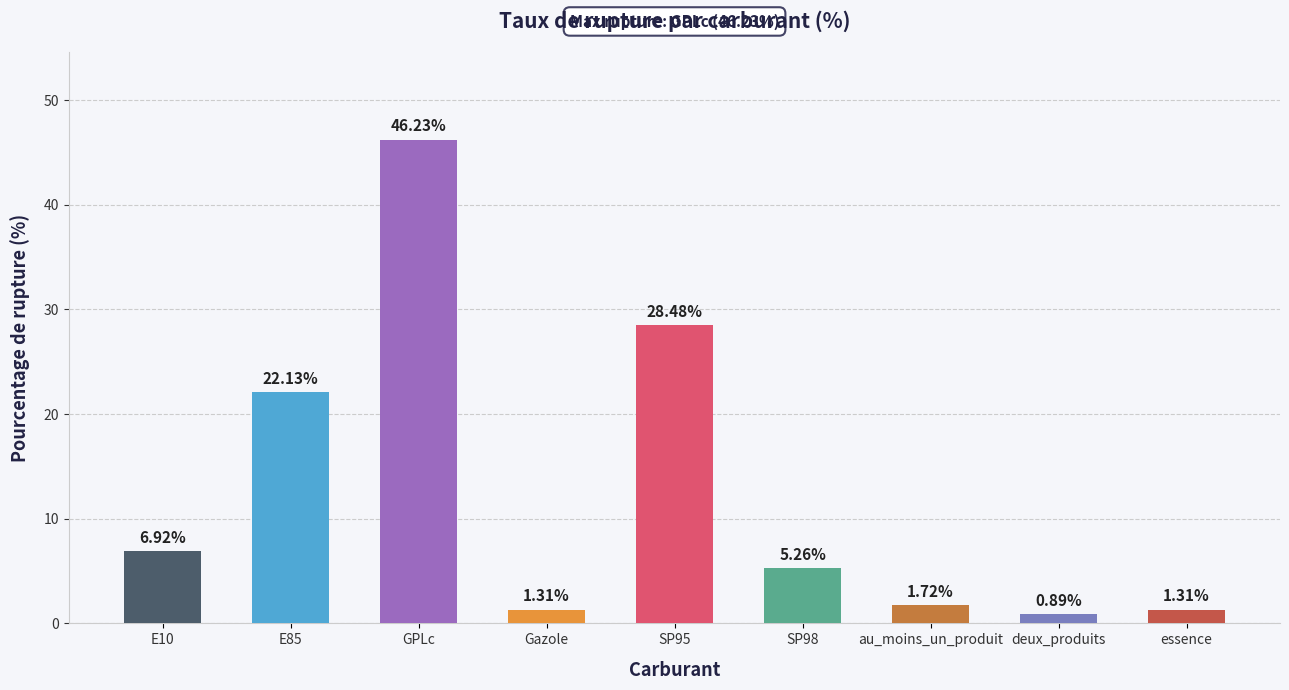

At which category does the chart reach its peak across all series?

GPLc